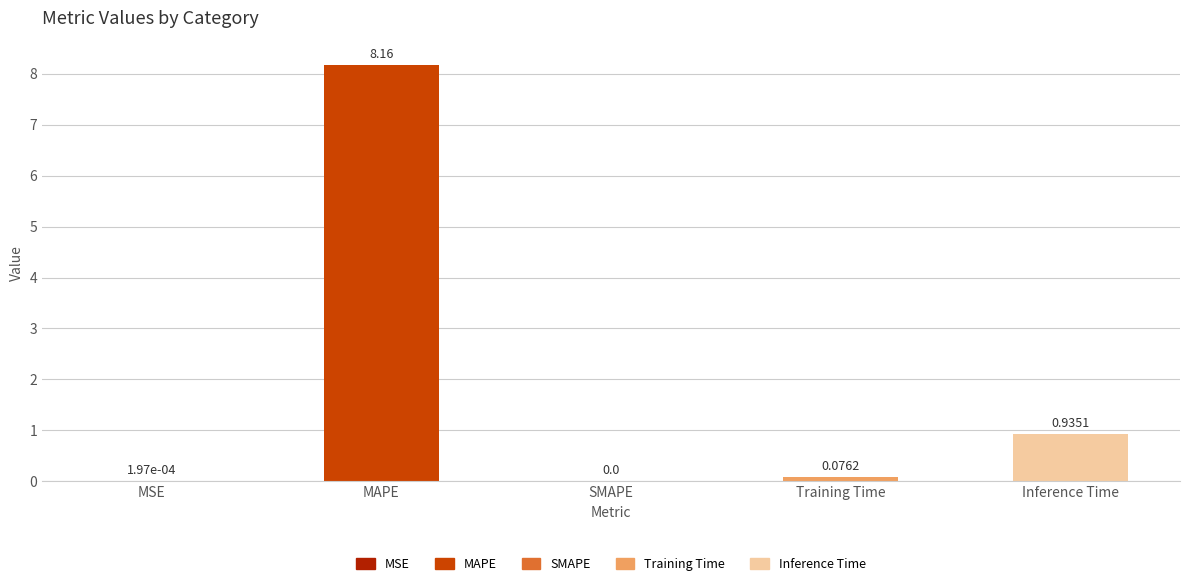

What is the sum of all values?

9.2